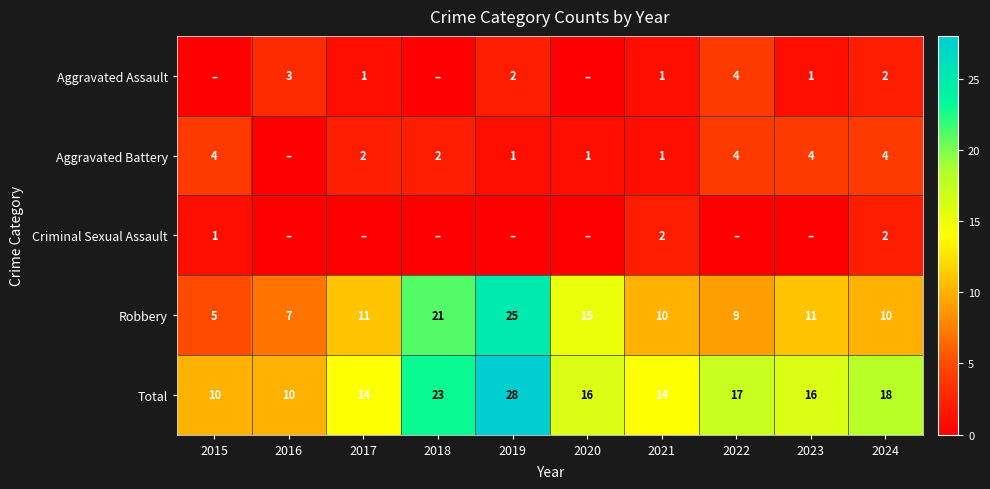

The value of Total at 2017 is 9. True or false?

False